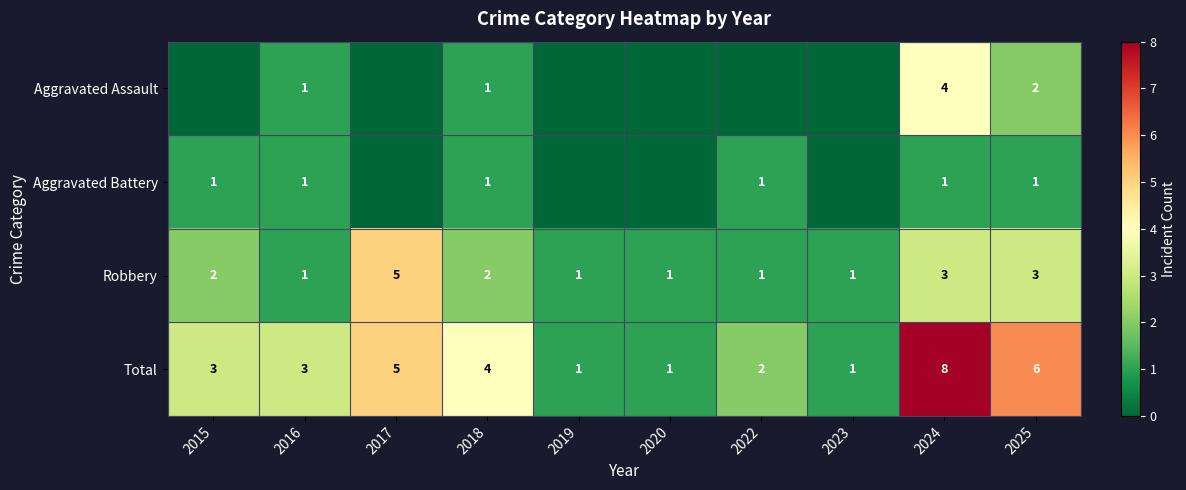

What is the difference between the highest and lowest values at 2016?

2